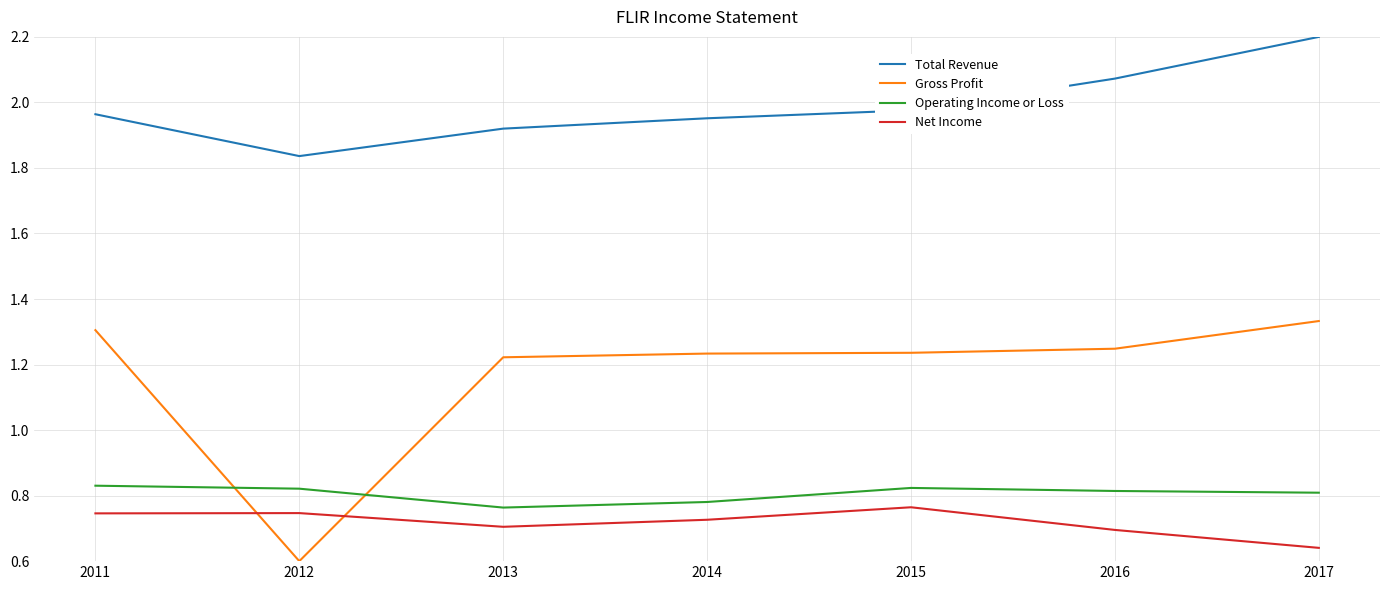

How many intersections are there between Gross Profit and Operating Income or Loss?

2